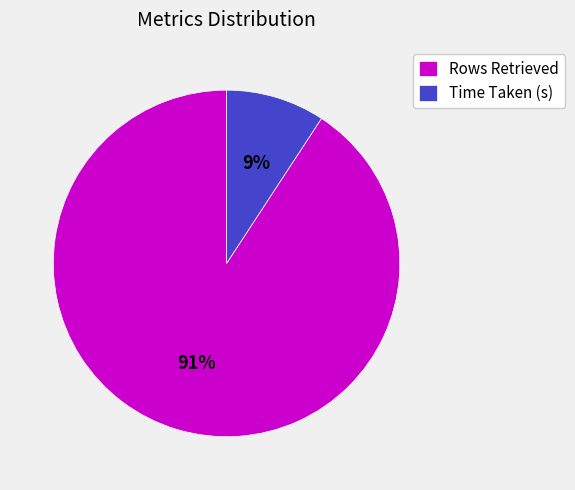

Combined, do Rows Retrieved and Time Taken (s) account for over 50%?

Yes